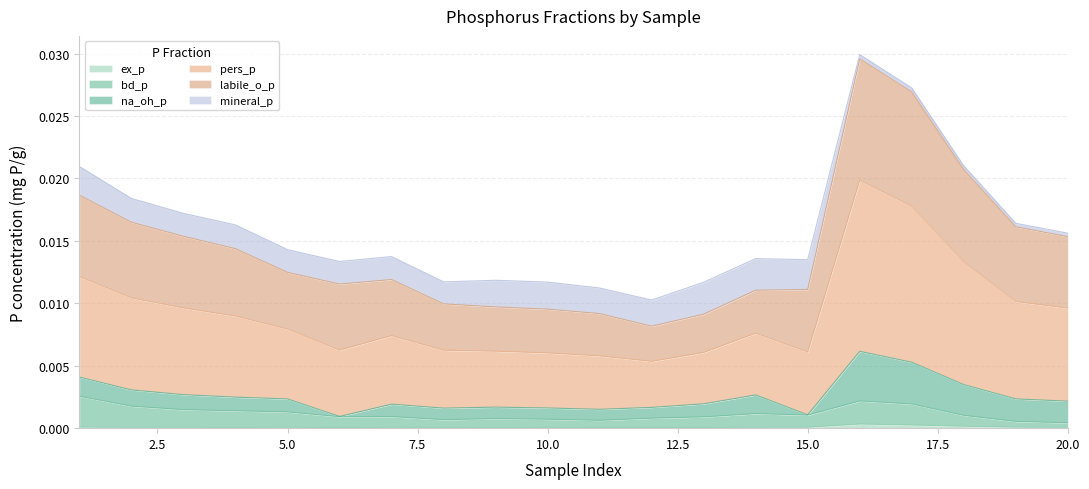

True or false: bd_p has a value of 0.0 at 3.

False